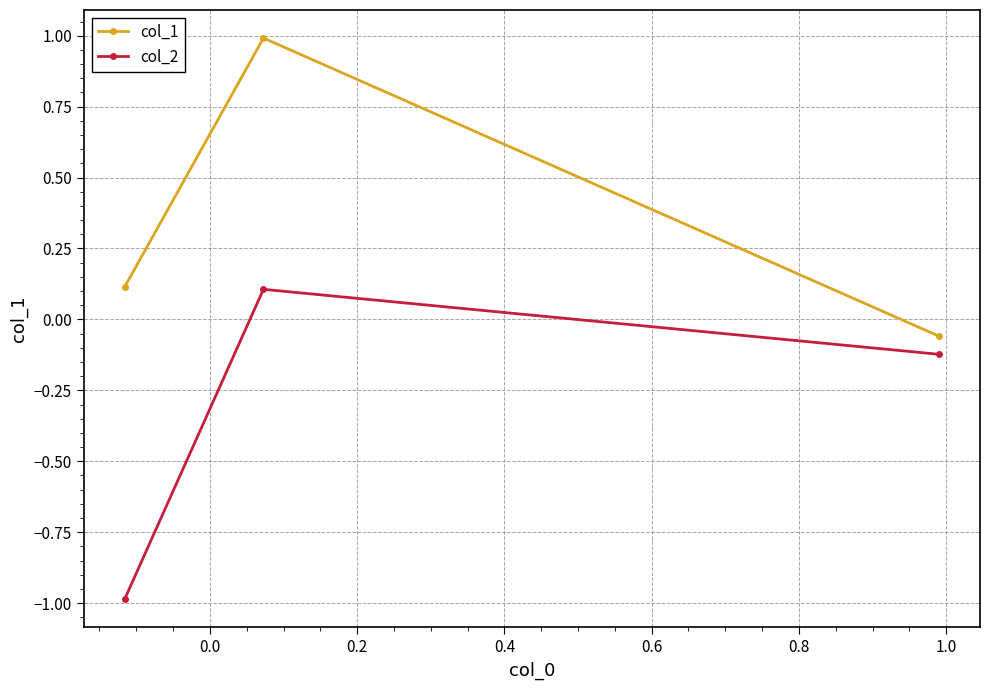

What are all the series names shown in the legend?

col_1, col_2